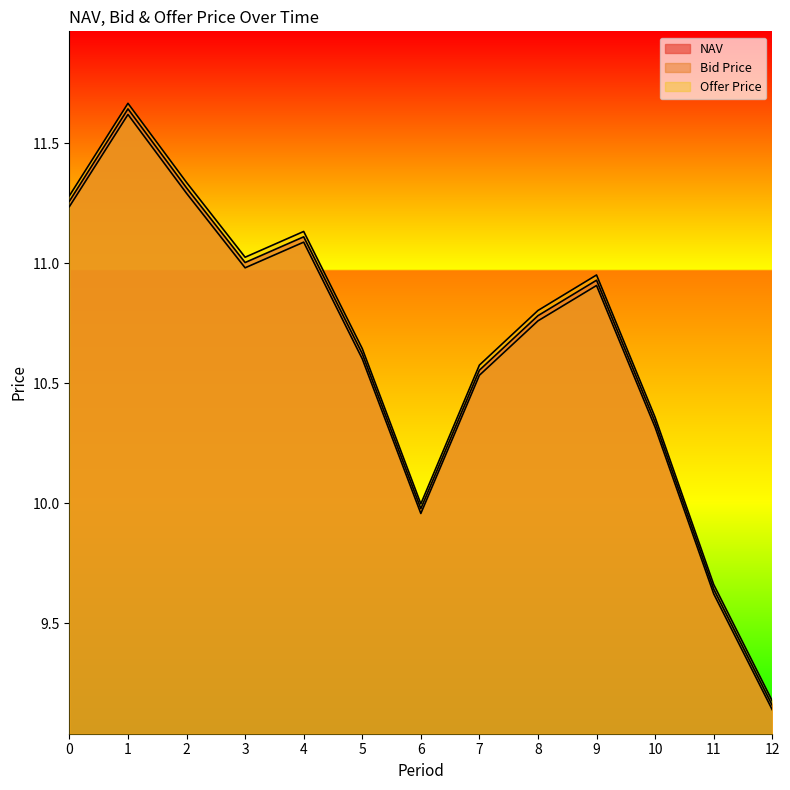

Which has a higher value, 8 or 7?

8